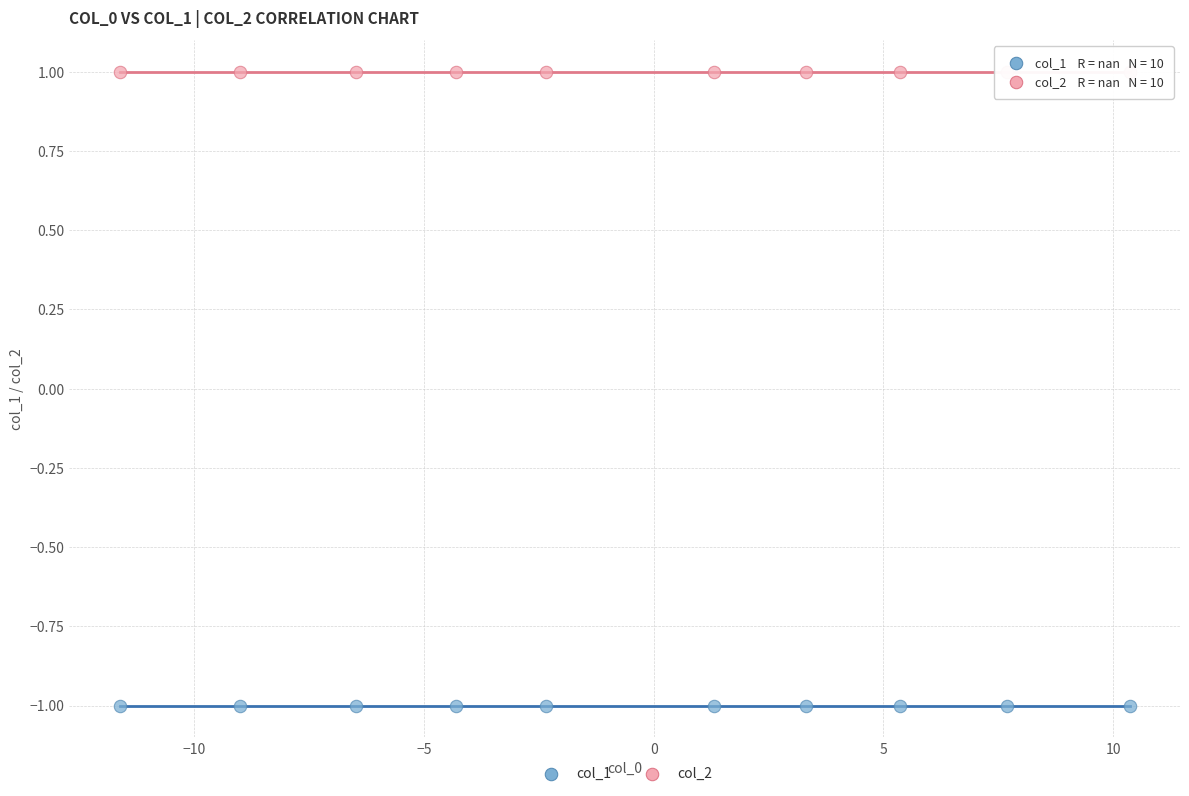

Which series reaches the maximum Y coordinate?

col_2